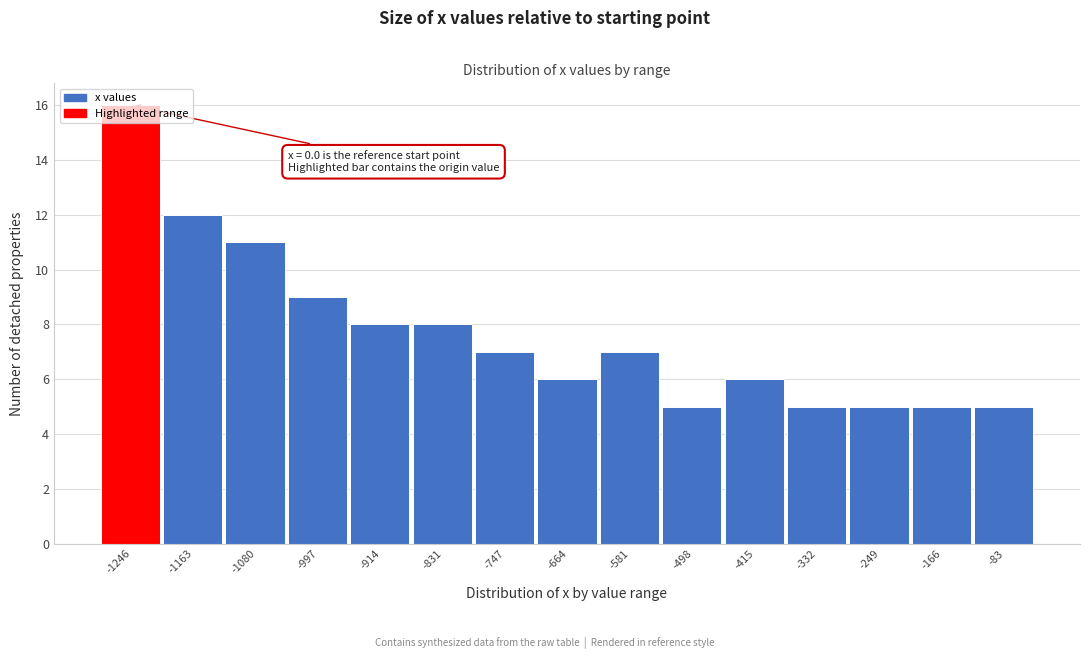

What is the difference between the maximum and minimum values?

11